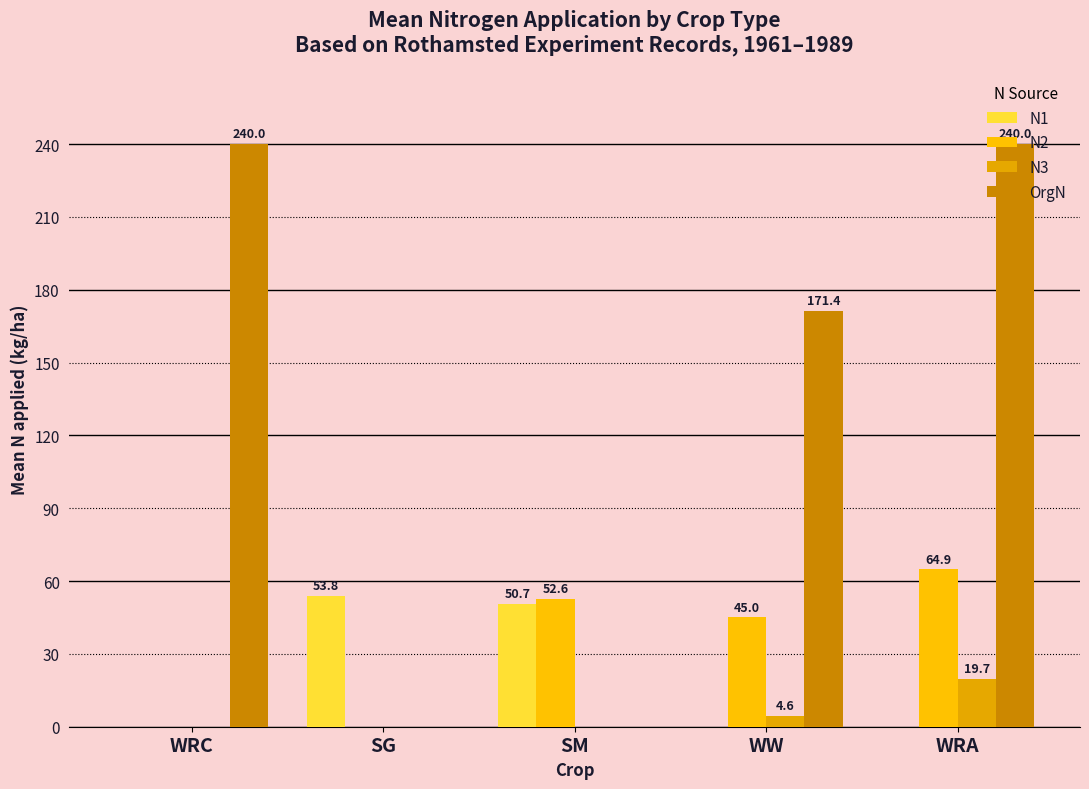

How many series are shown in this chart?

4